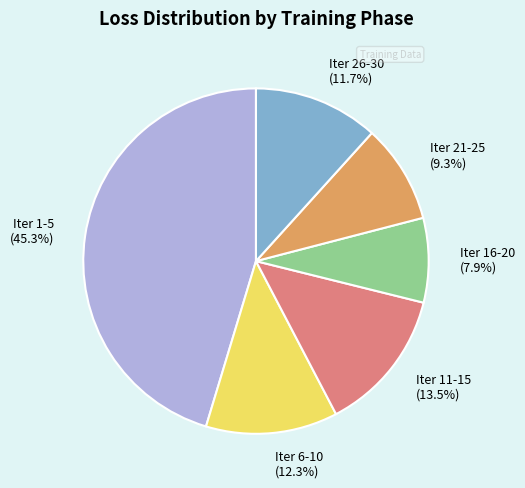

Is Iter 6-10 the majority of the pie?

No